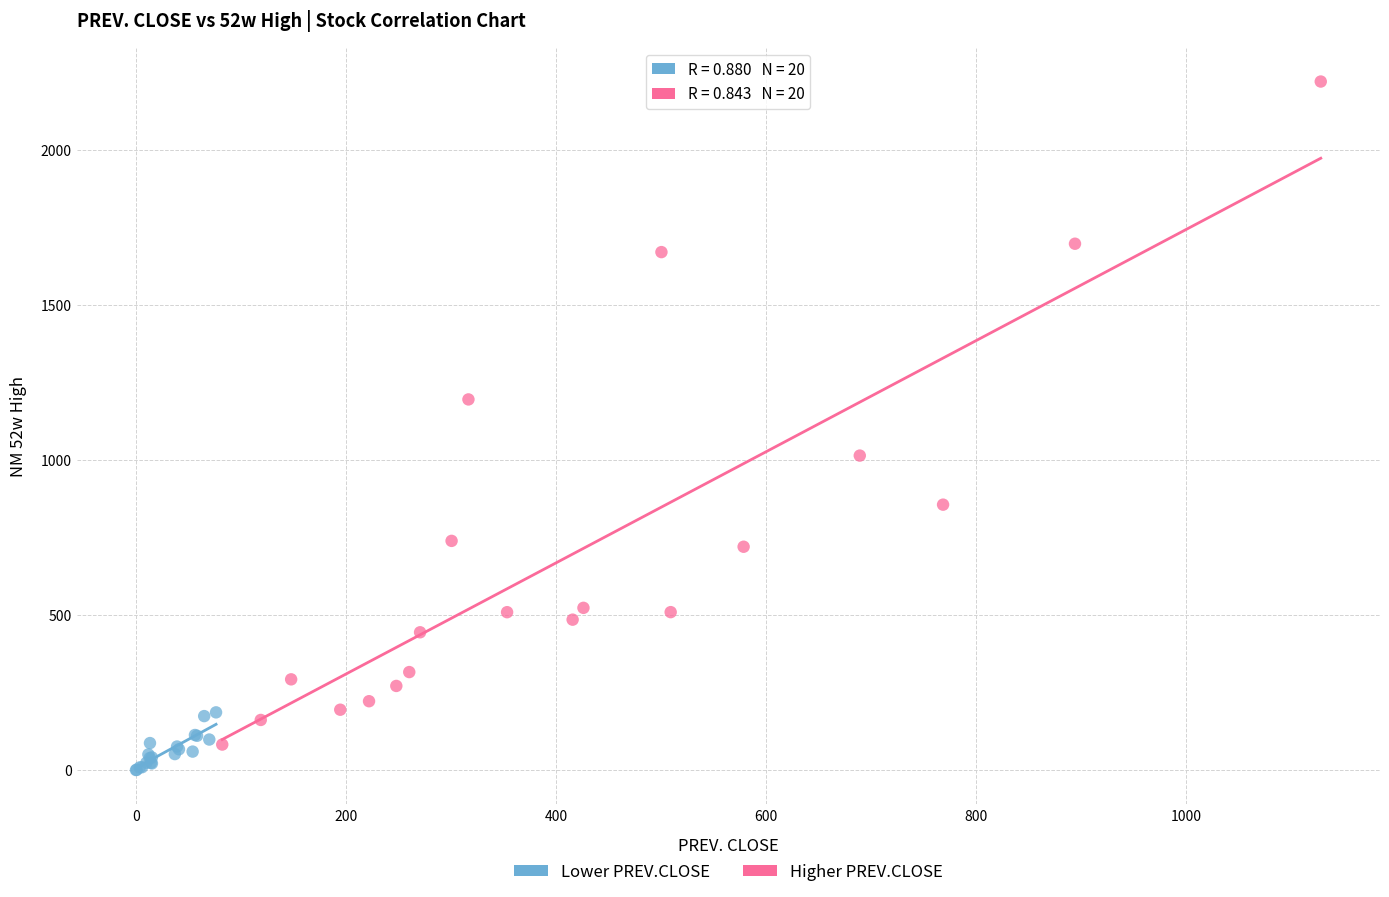

Which series contains the highest Y value?

Higher PREV.CLOSE